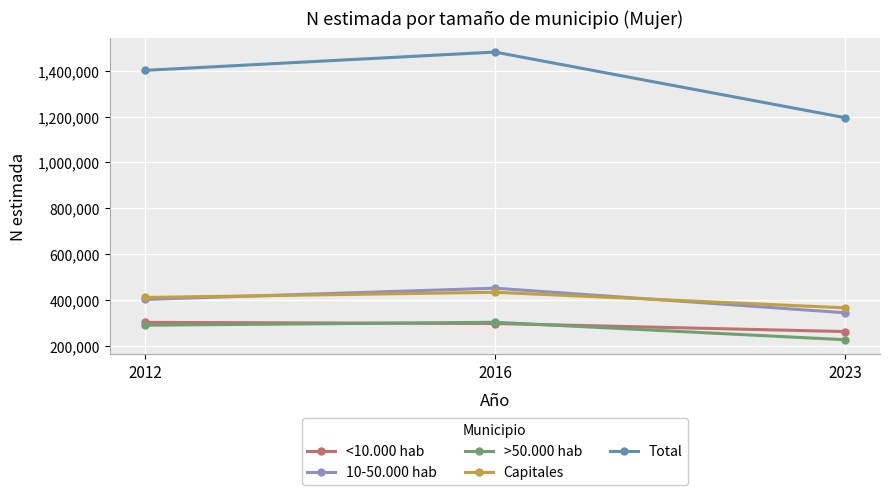

What is the smallest value displayed?

225618